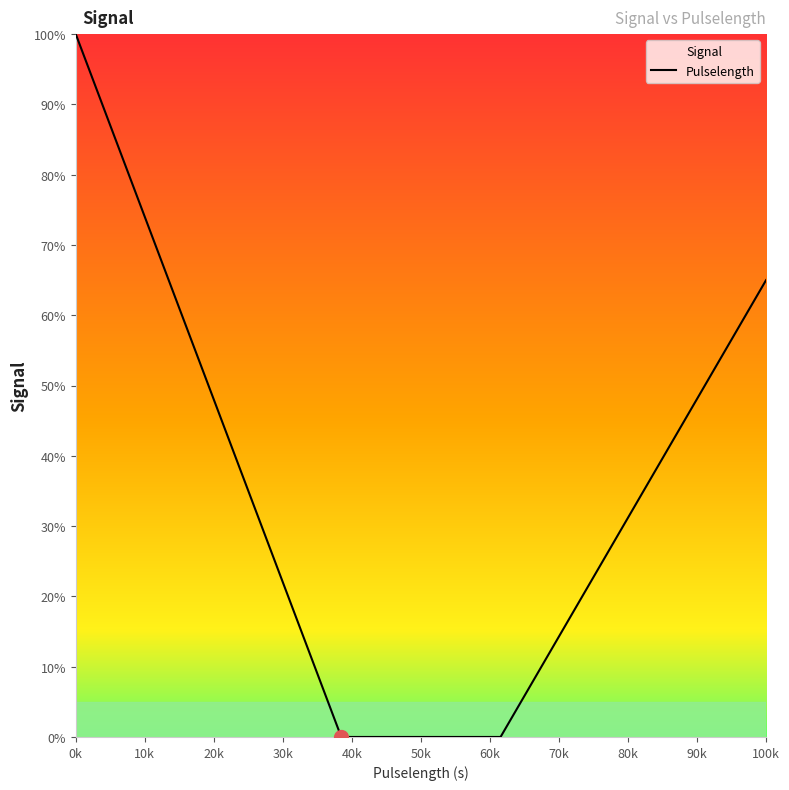

Is it true that the value at 100k is 110.5?

False